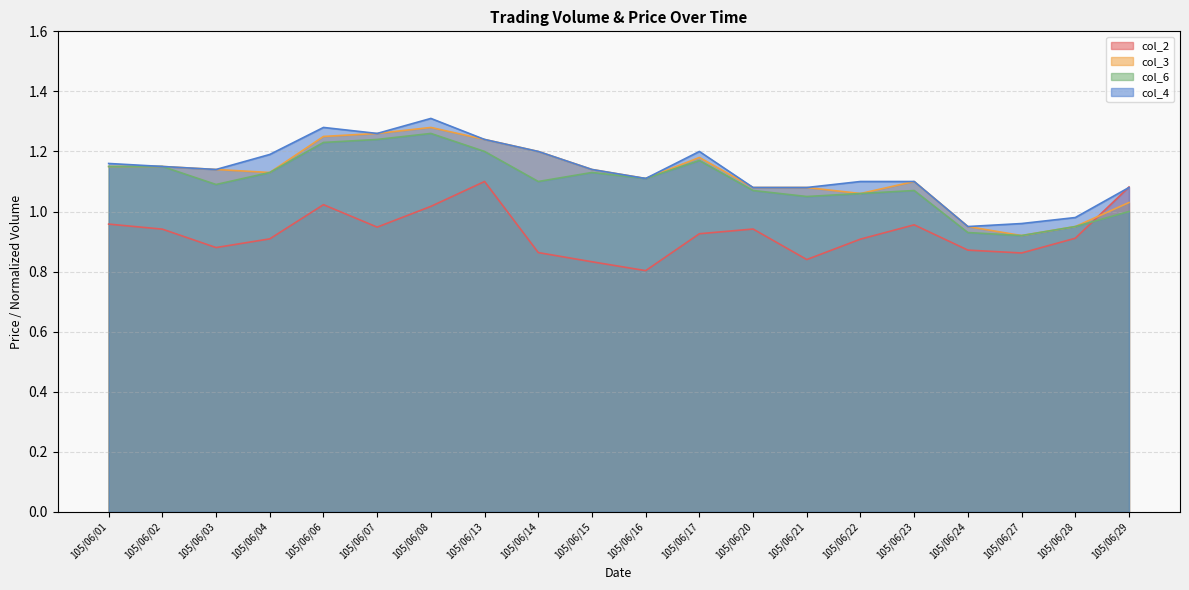

At which category does col_4 reach its first local peak?

105/06/06